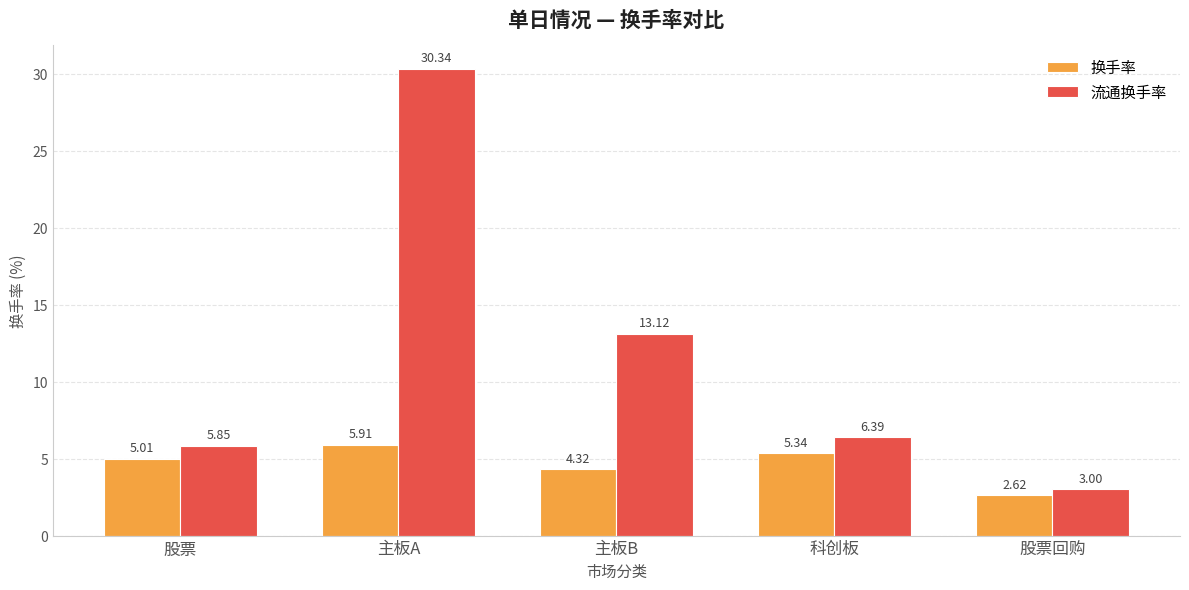

Rank the series by their average value, from highest to lowest.

流通换手率, 换手率